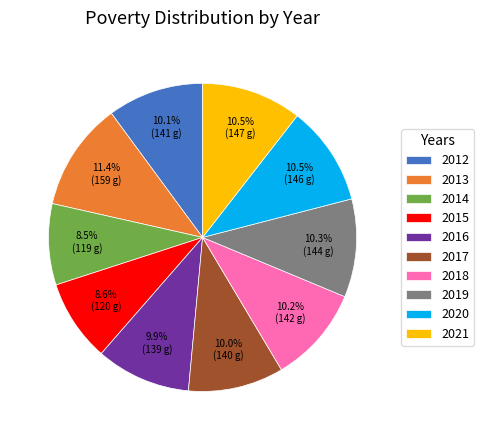

Is there any slice that represents more than half of the pie?

No